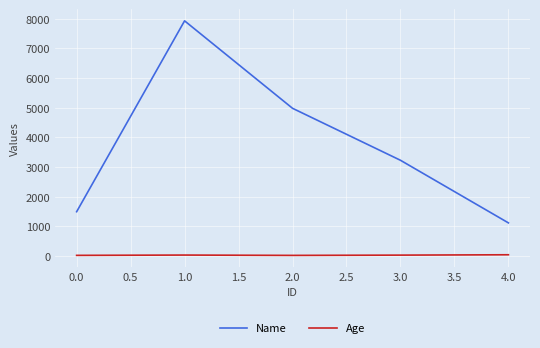

Is it true that Age equals 25 at 0.0?

True